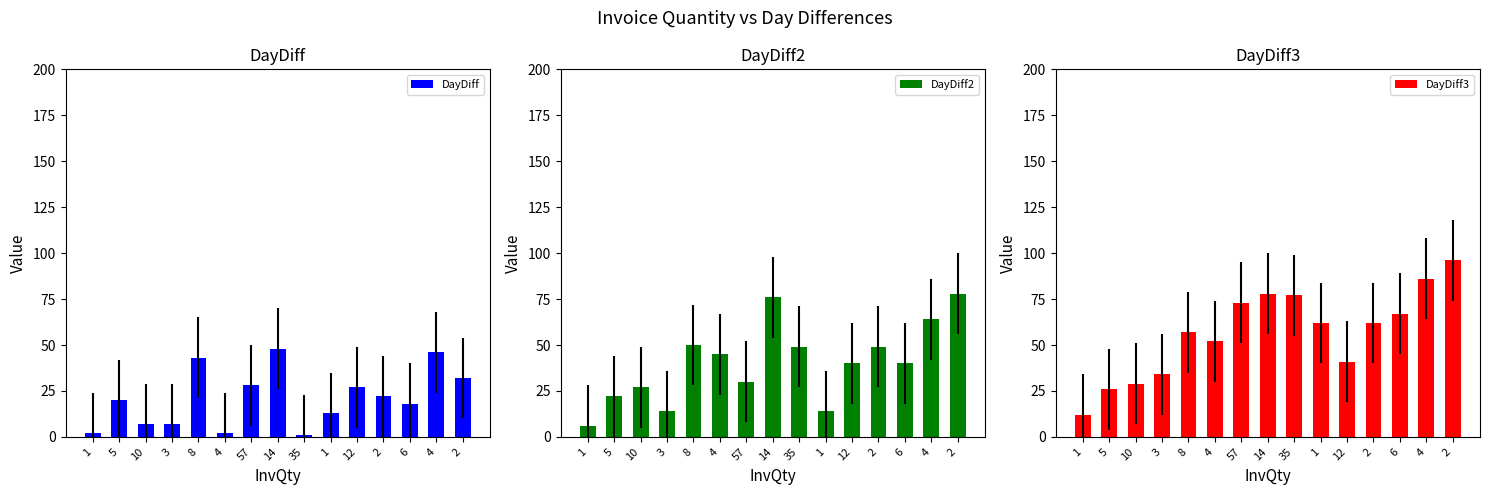

Read the DayDiff2 value at 1, to the nearest 10.

10